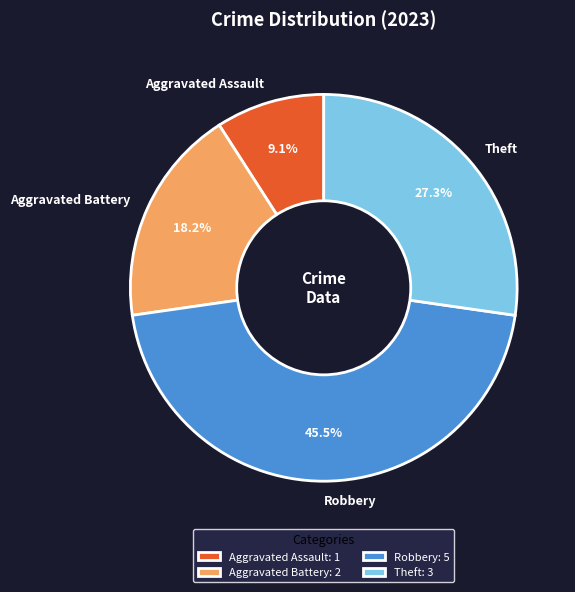

To the nearest percent, what is the combined percentage of Robbery and Aggravated Assault?

55%